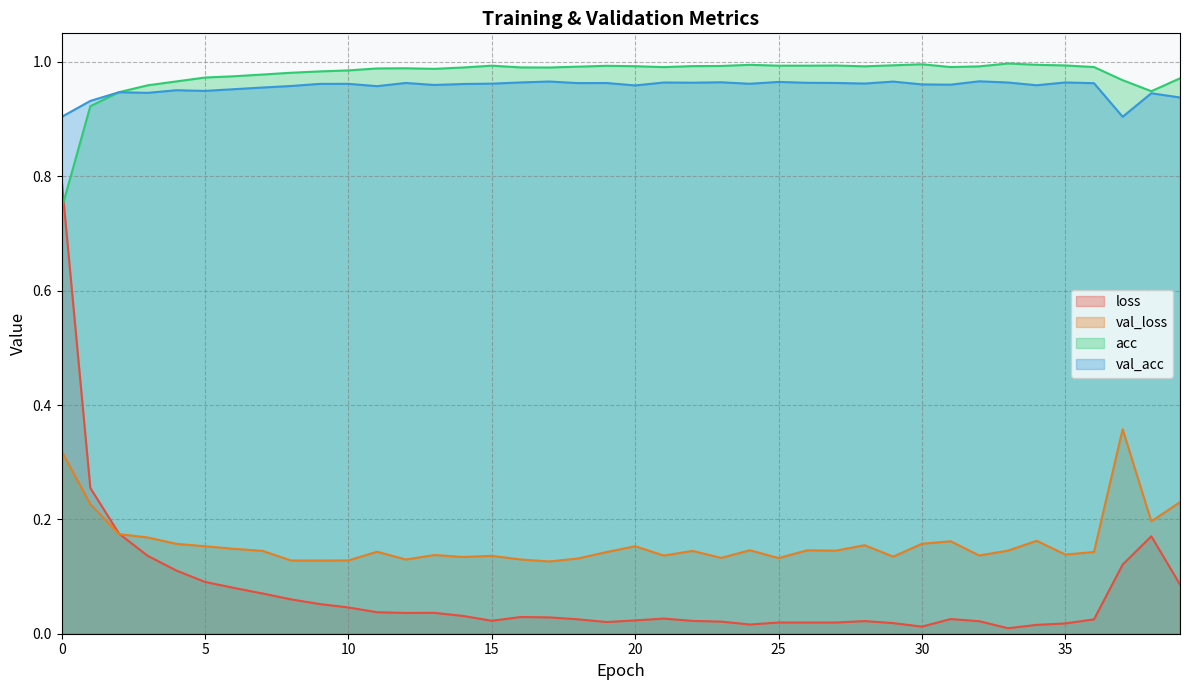

Which series has the widest spread of values?

loss